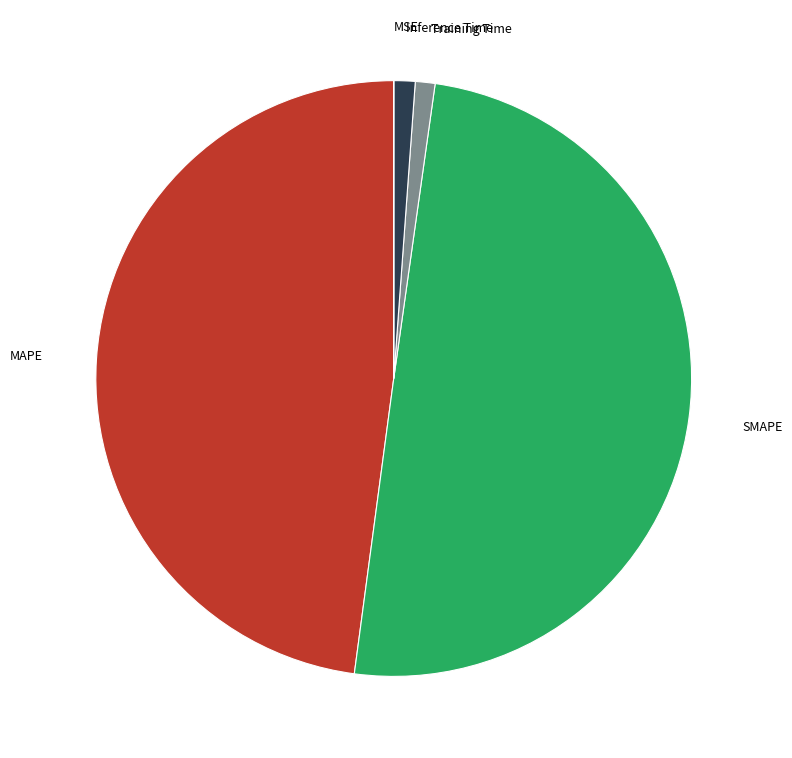

Is the sum of SMAPE and Inference Time greater than half?

Yes